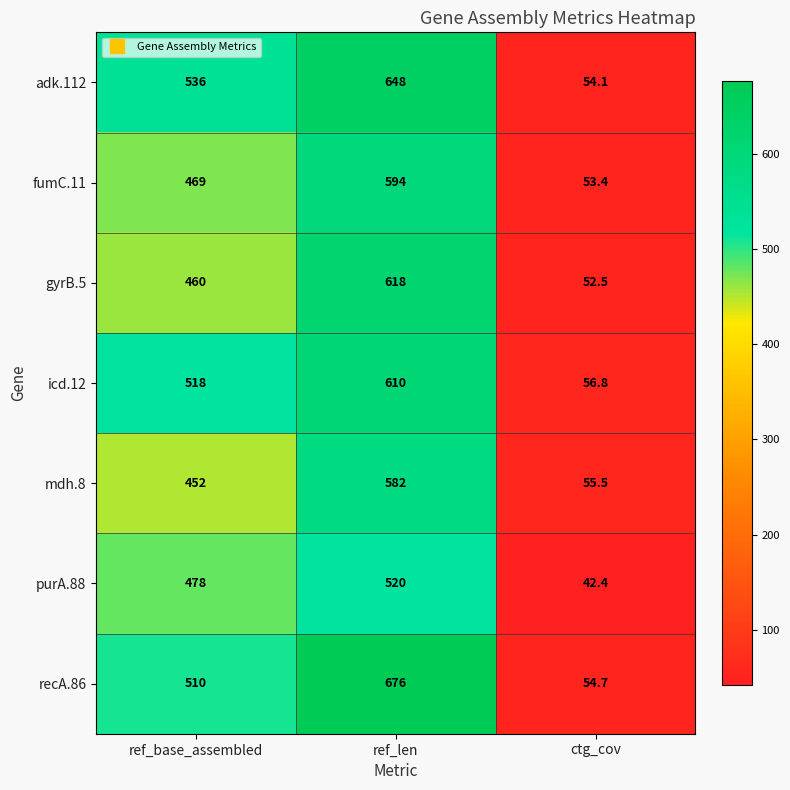

What is the average value of the recA.86 series?

413.6